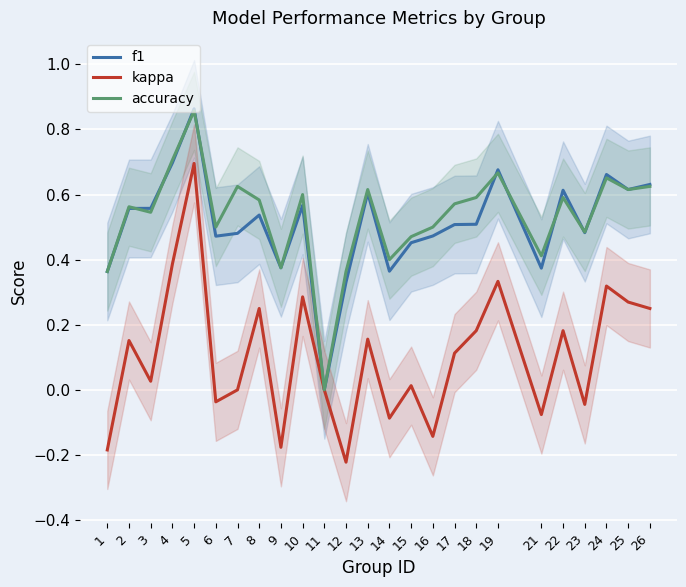

Which has a higher value, 1 or 23?

23